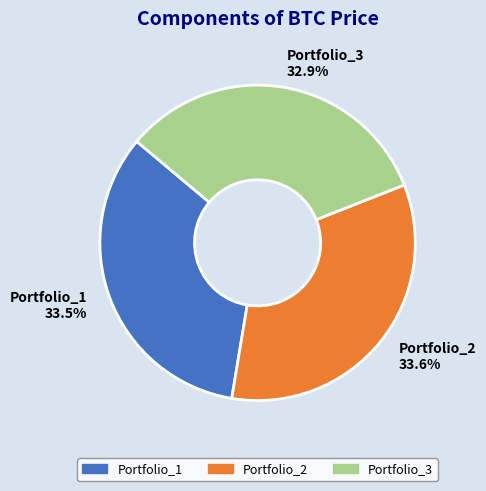

Is there any slice that represents more than half of the pie?

No